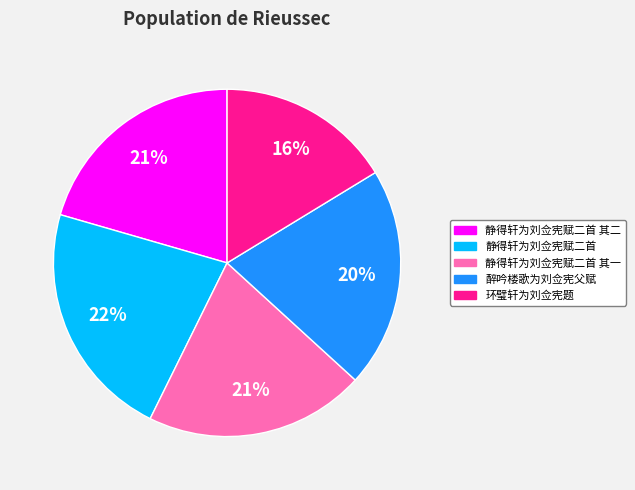

Does 静得轩为刘佥宪赋二首 其二 account for over 50% of the chart?

No